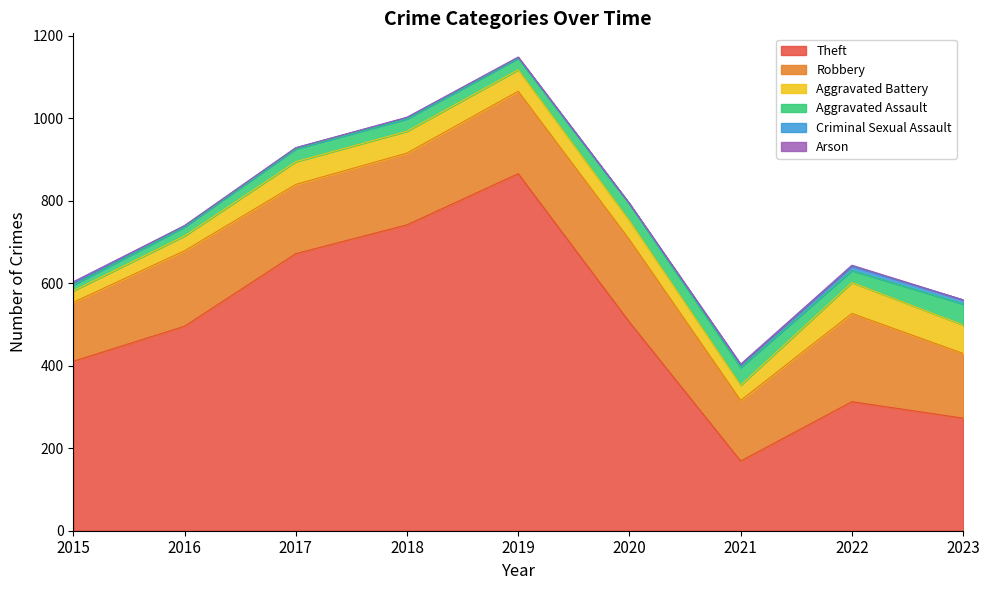

What is the value of the Arson point at the 8th from the left?

2